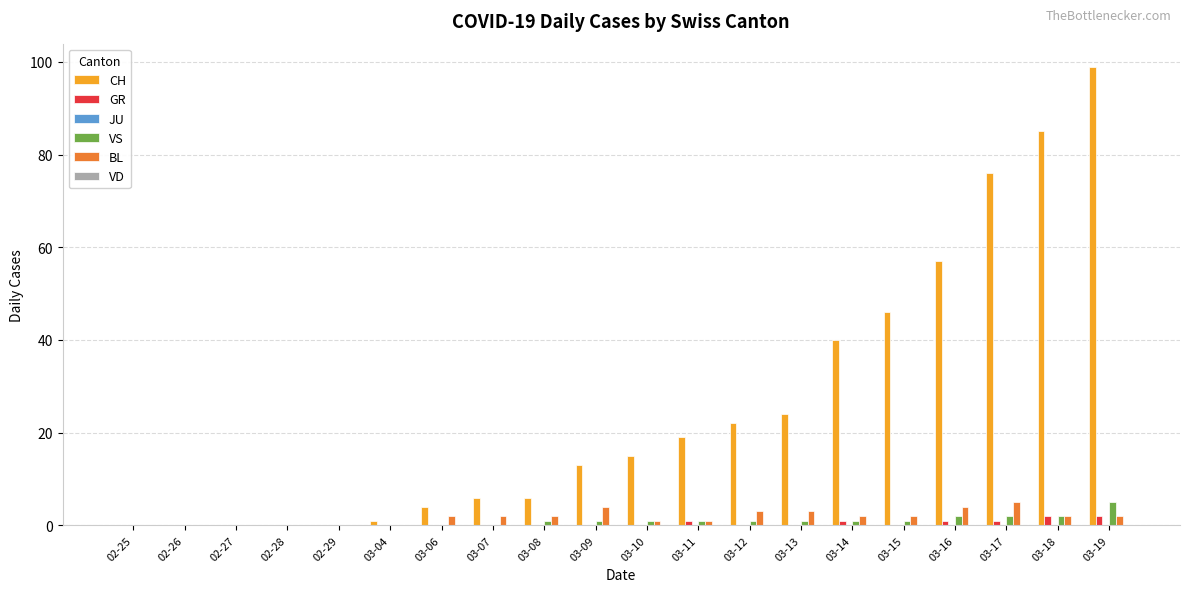

Is the value of BL at 02-26 greater than the value of CH at 03-08?

No